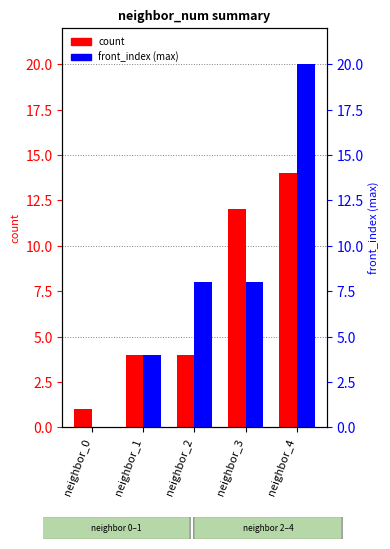

How many values in front_index (max) are above zero?

4